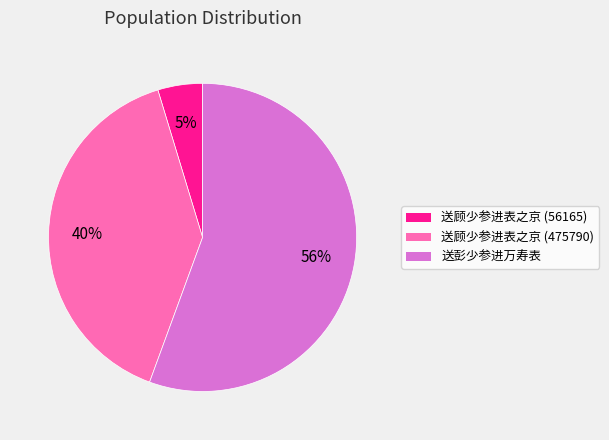

True or false: 送顾少参进表之京 (56165) accounts for 11% of the total.

False